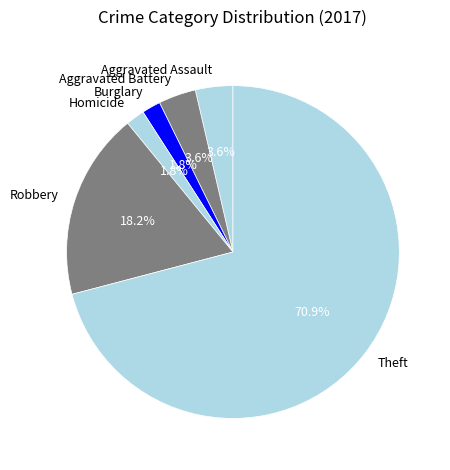

To the nearest percent, what is the combined percentage of Aggravated Assault and Aggravated Battery?

7%